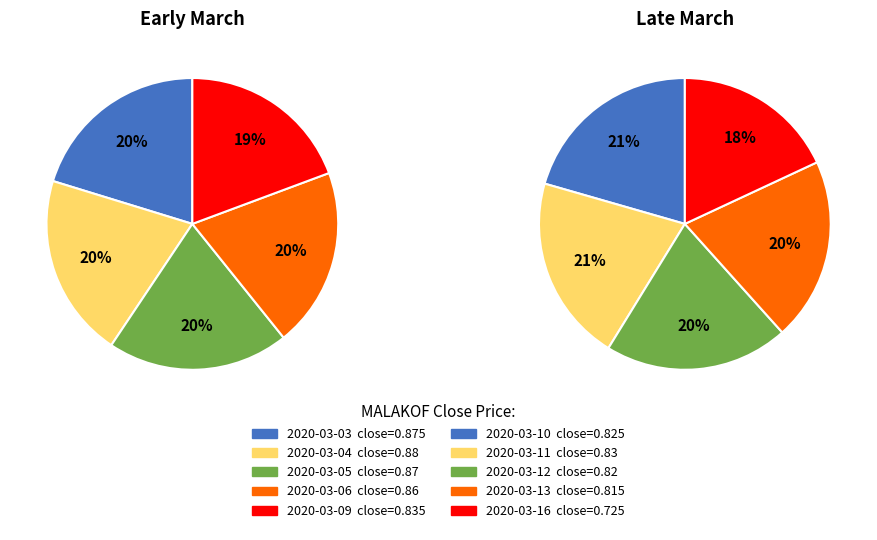

Rank the categories by value from highest to lowest.

2020-03-04, 2020-03-03, 2020-03-05, 2020-03-06, 2020-03-09, 2020-03-11, 2020-03-10, 2020-03-12, 2020-03-13, 2020-03-16